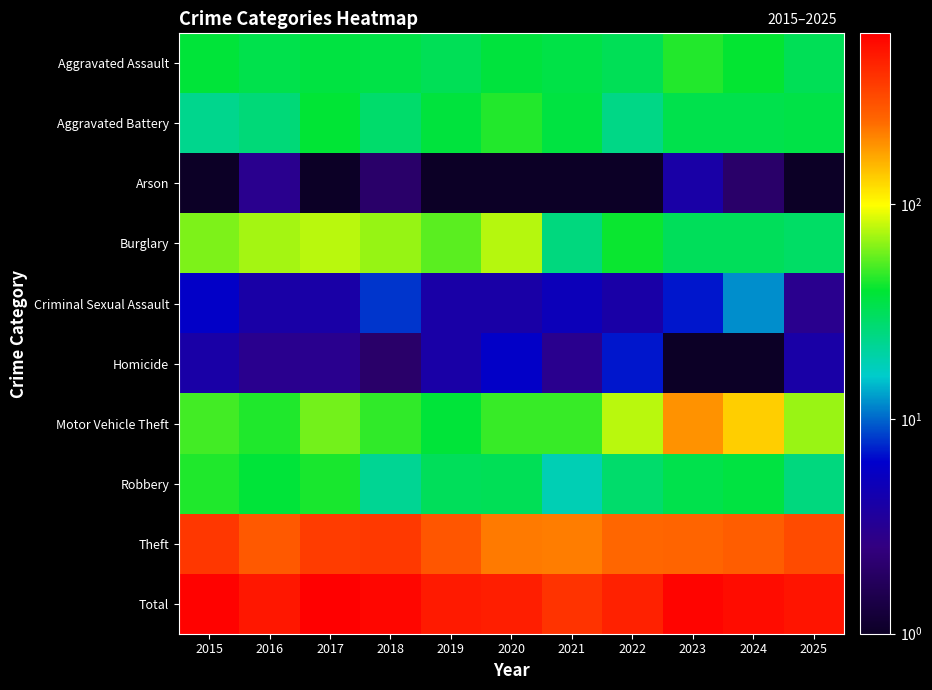

At 2024, list the series in order from largest to smallest.

Total, Theft, Motor Vehicle Theft, Aggravated Assault, Robbery, Aggravated Battery, Burglary, Criminal Sexual Assault, Arson, Homicide